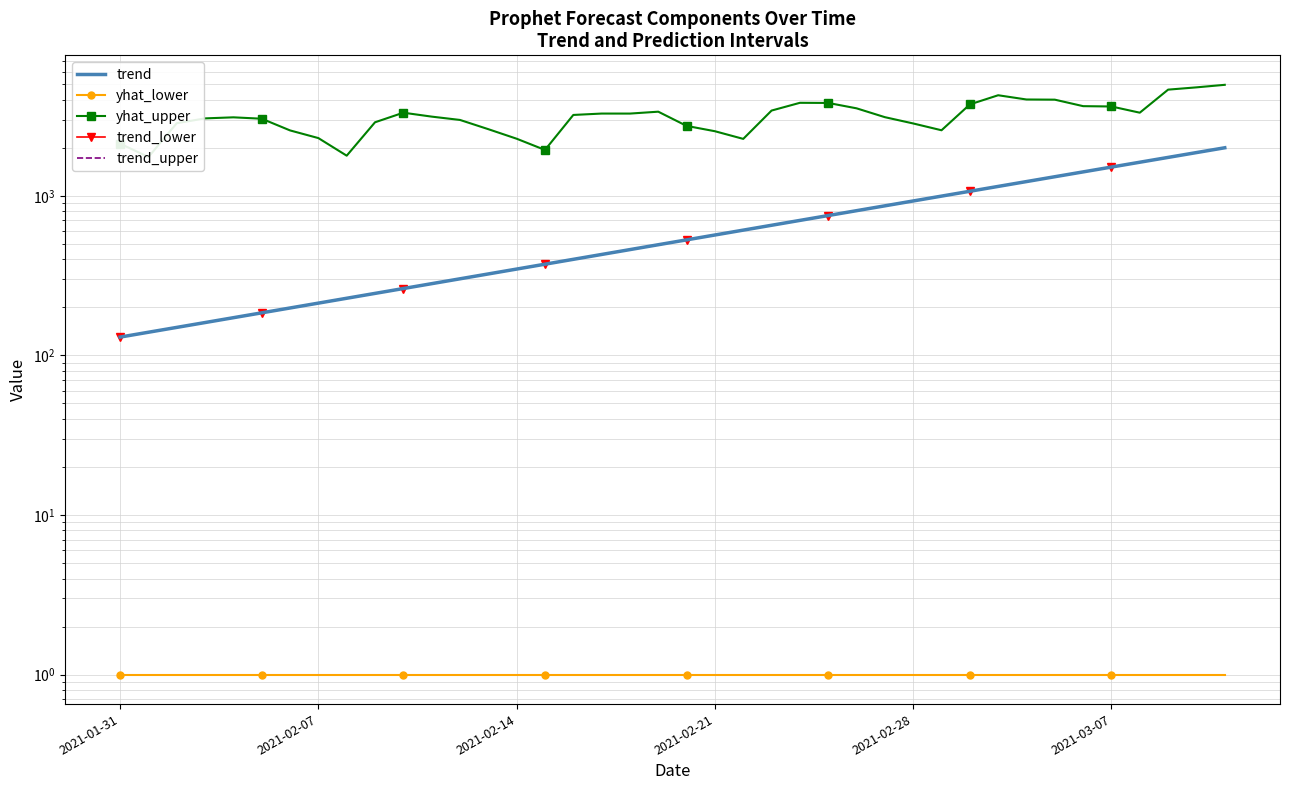

Which series has the largest total across all categories?

yhat_upper